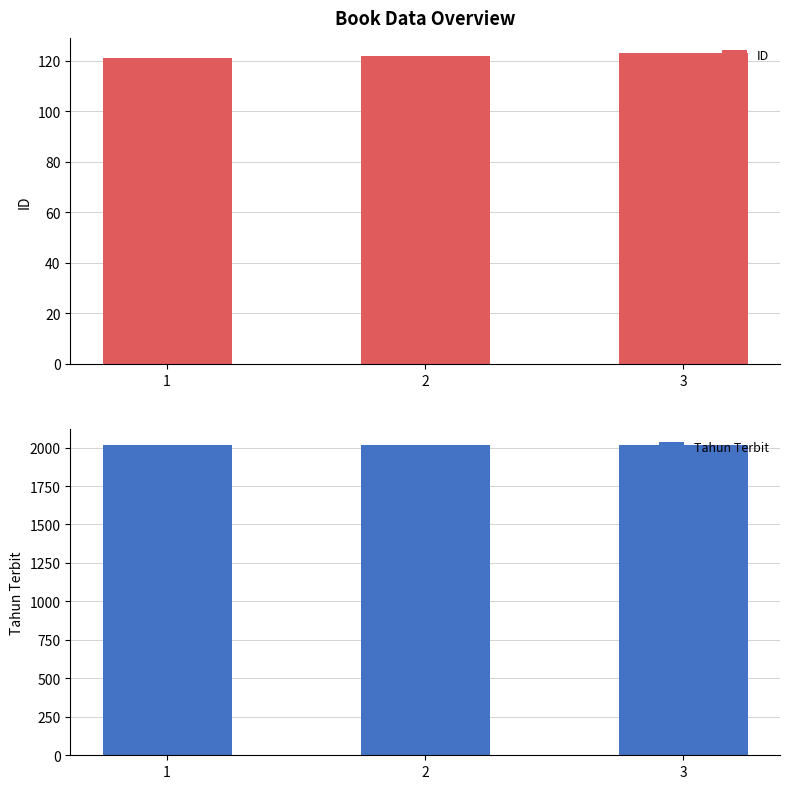

How many values in the ID series exceed 122?

1